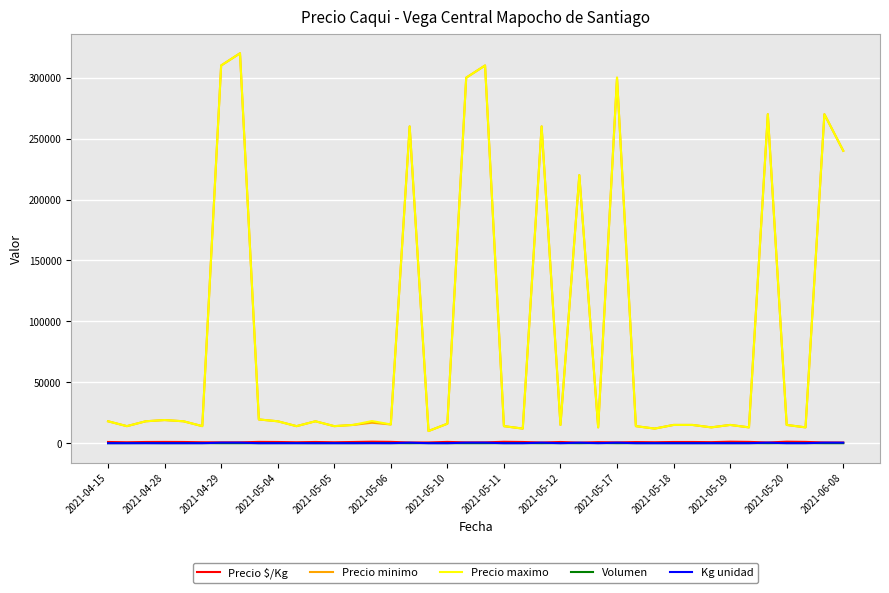

True or false: Precio $/Kg and Precio minimo cross at least once.

False